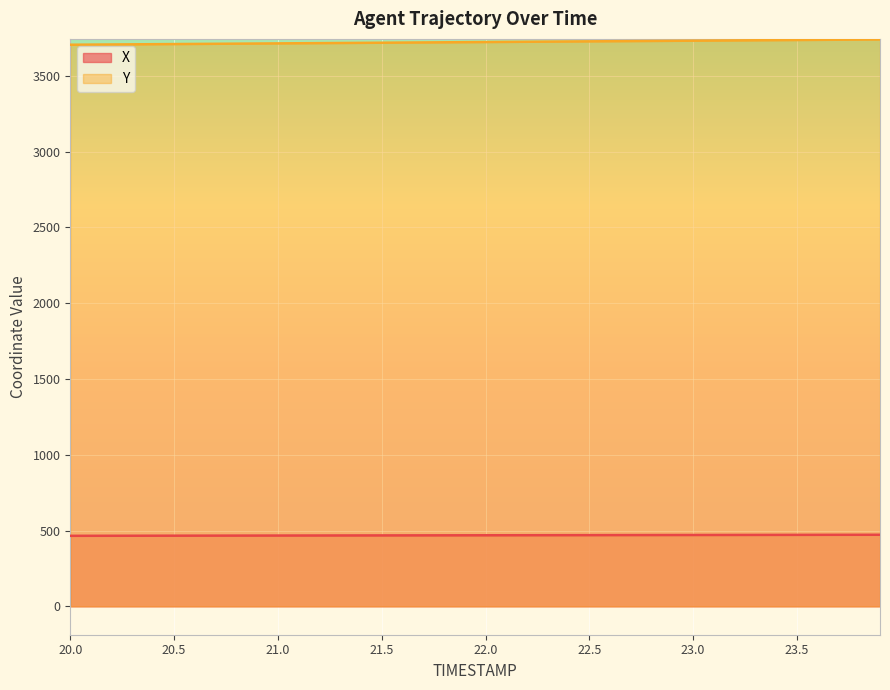

What position from the right is 22.6?

14